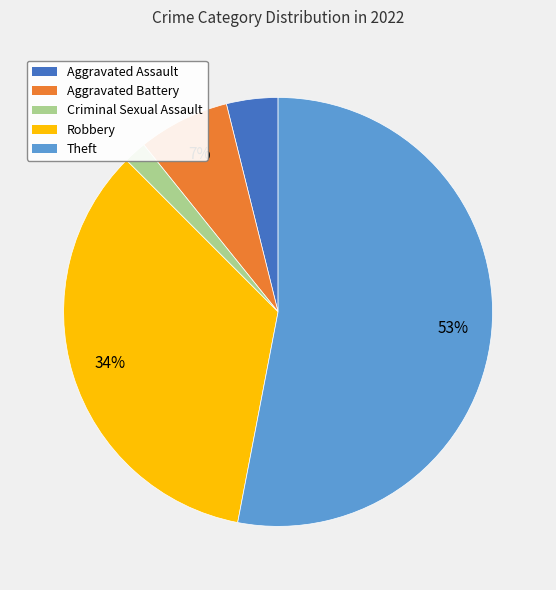

To the nearest percent, what is the combined percentage of Aggravated Assault and Robbery?

38%